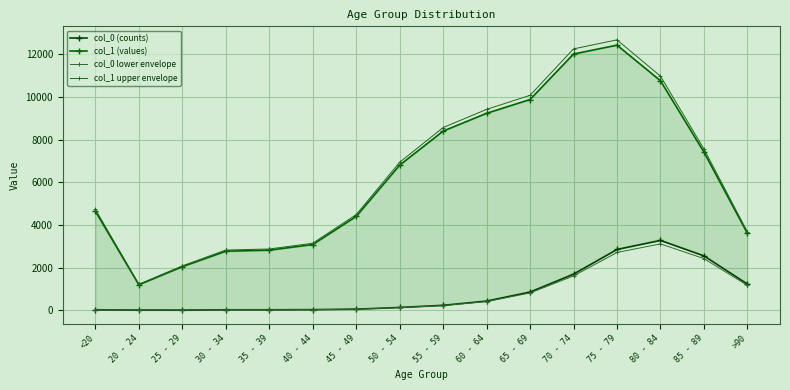

In col_0 lower envelope, how many points are lower than both neighbors (excluding endpoints)?

1